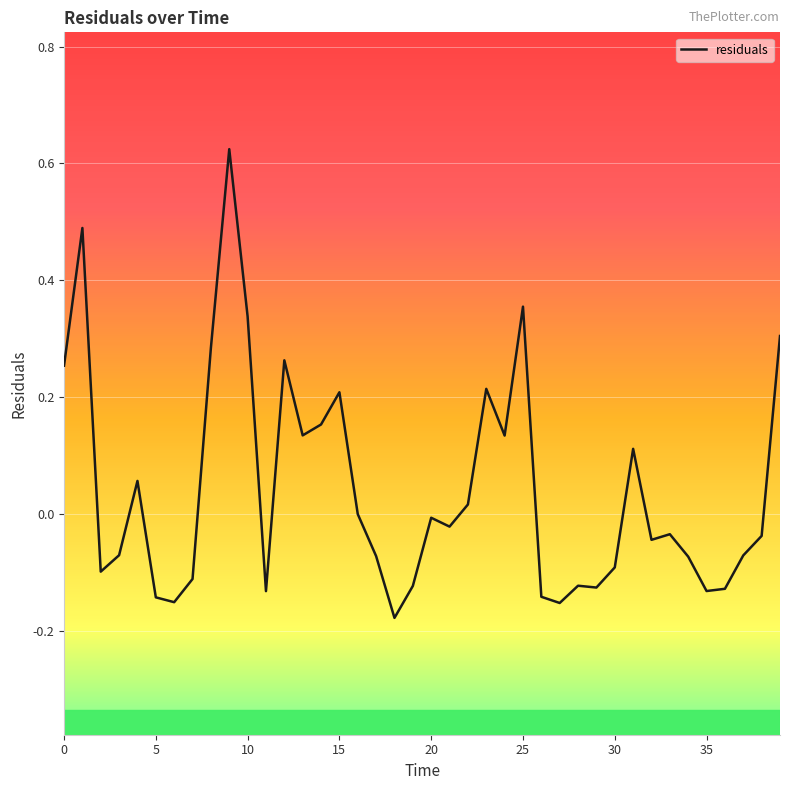

True or false: there are more than 1 points higher than both neighbors.

True